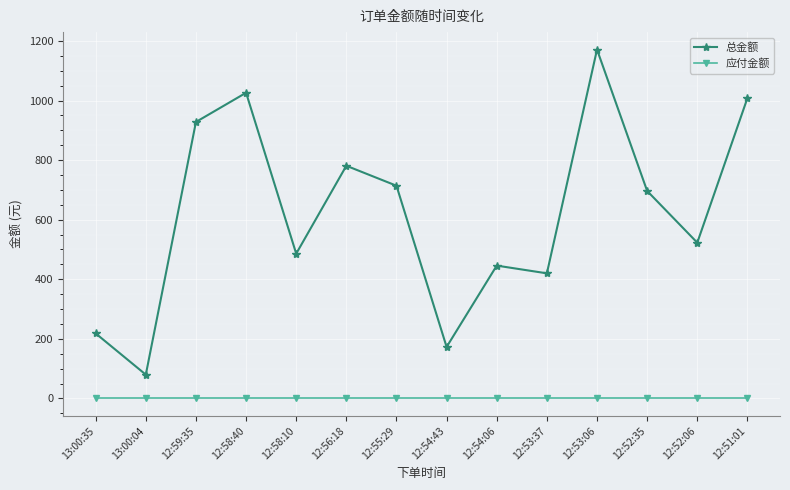

What position from the right is 12:52:06?

2